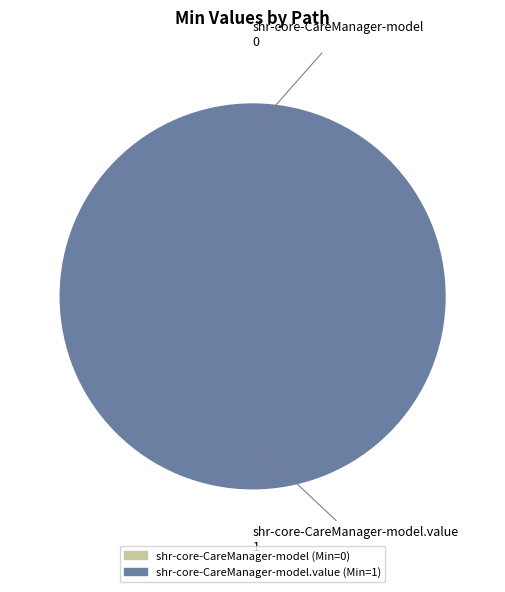

What is the majority slice?

shr-core-CareManager-model.value